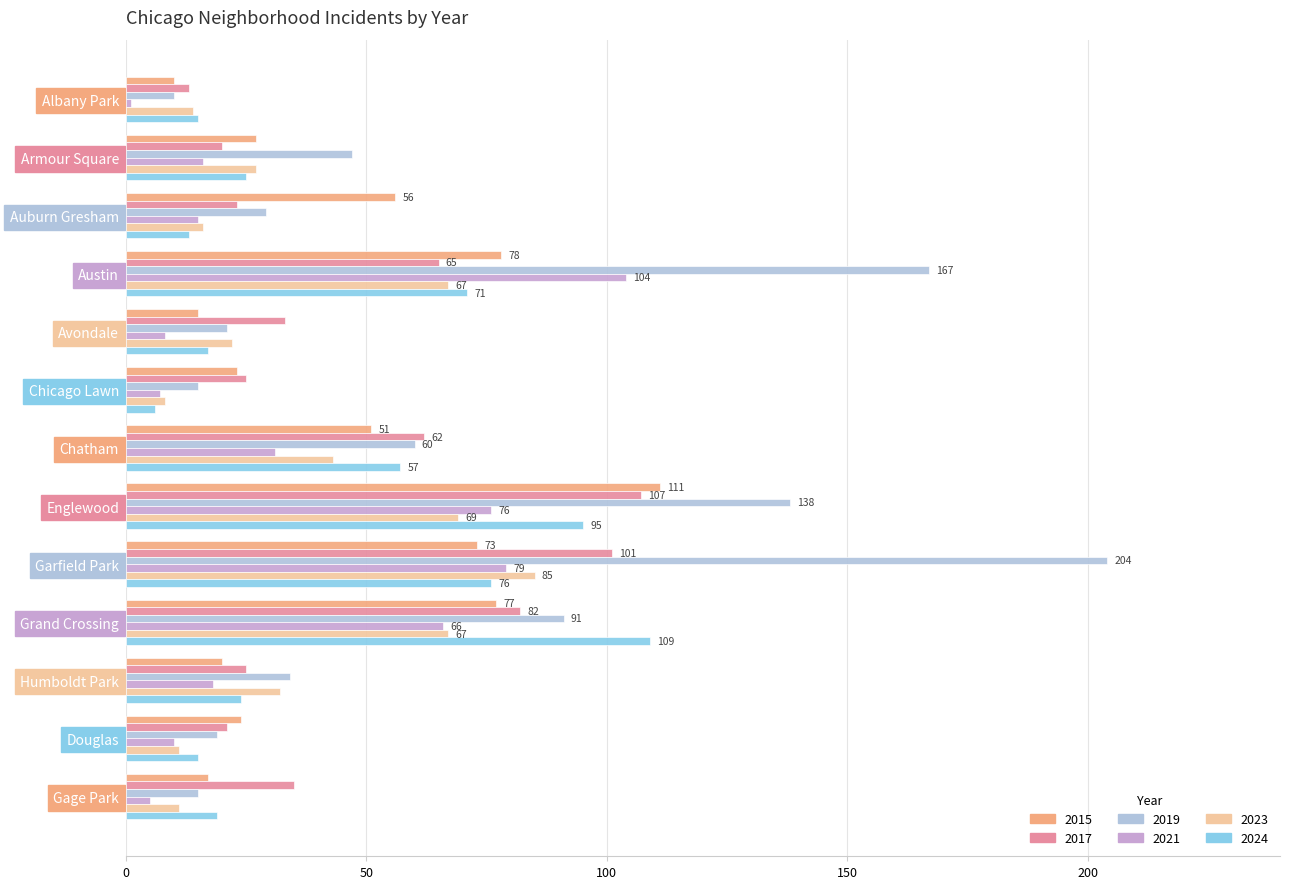

What is the average value of the 2021 series?

34